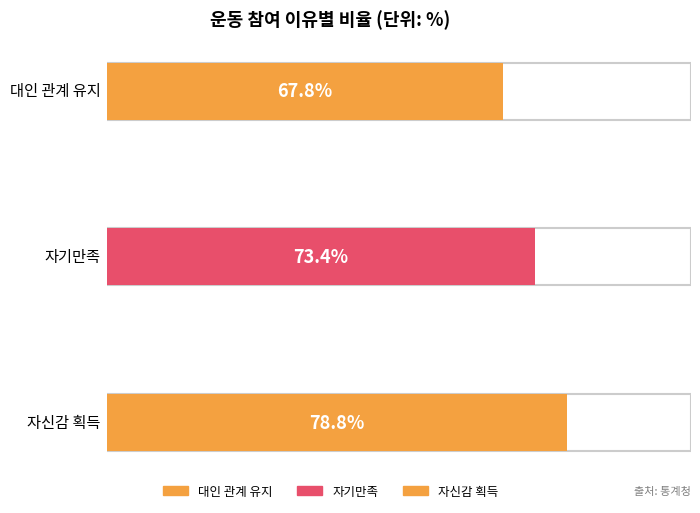

The value at 자신감 획득 is 78.8. True or false?

True